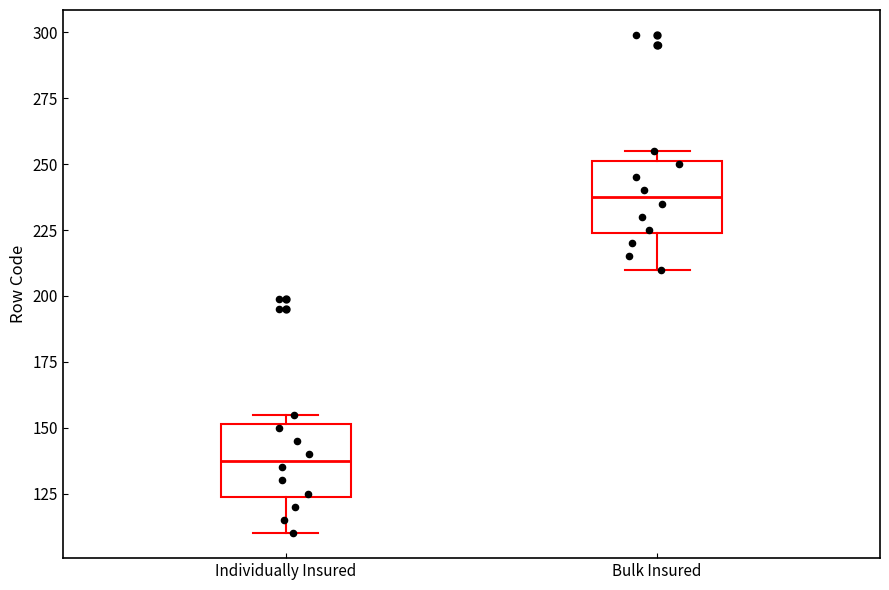

Where does the median line of the box for Individually Insured sit on the y-axis? The values are not printed on the chart, so give them approximately, as read against the axis.

140